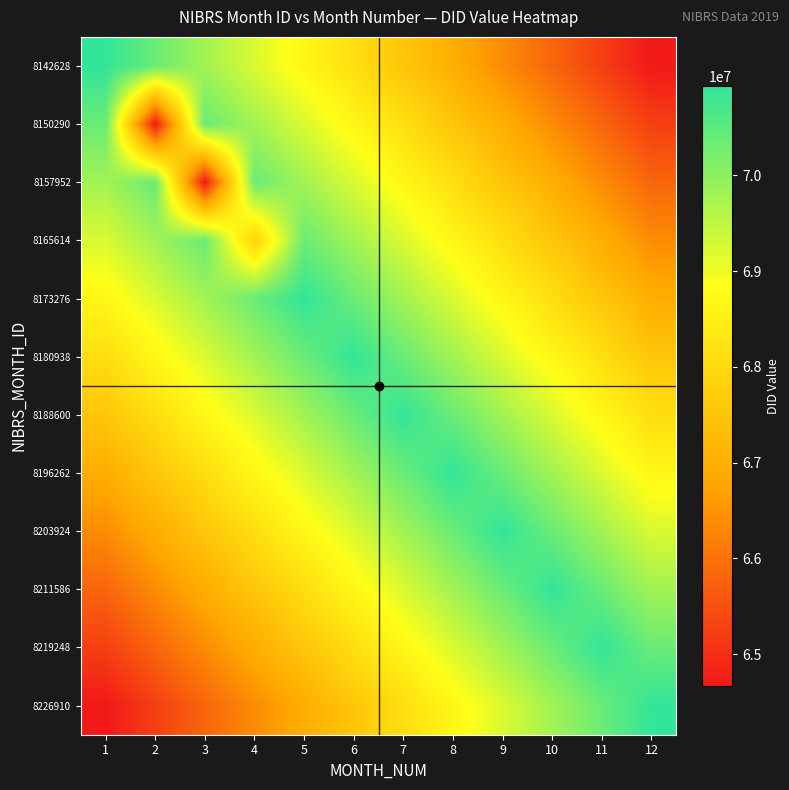

What is the total value across all series at 7?

830688832.7